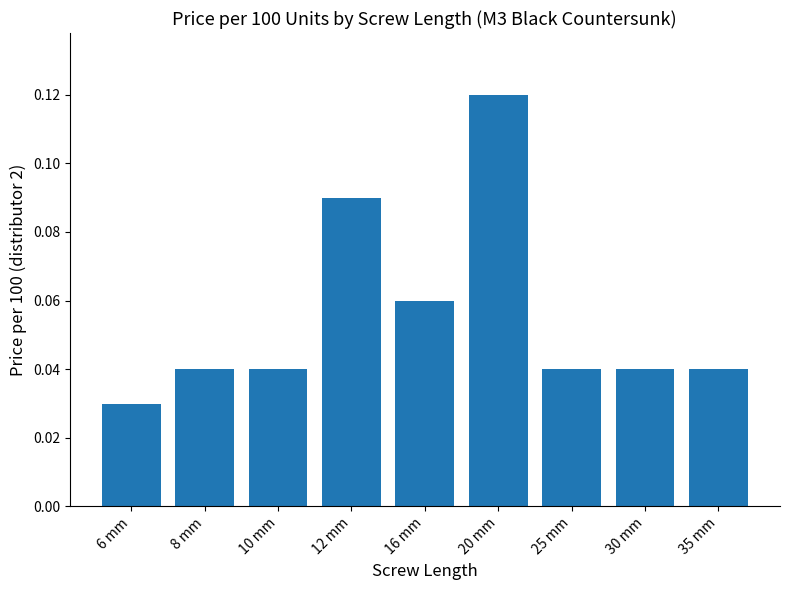

What is the sum of all values?

0.5